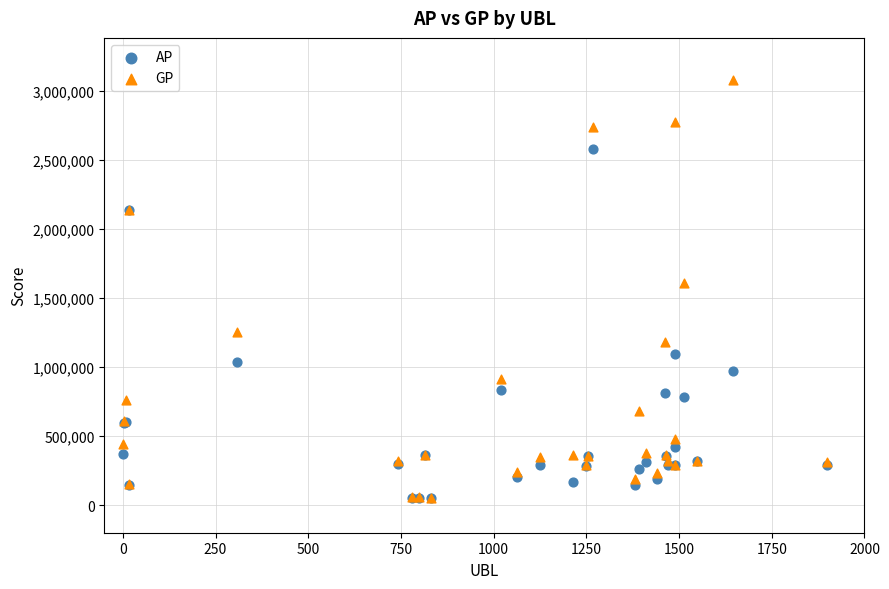

In the AP series, what Y value is closest to 1311733?

1096057